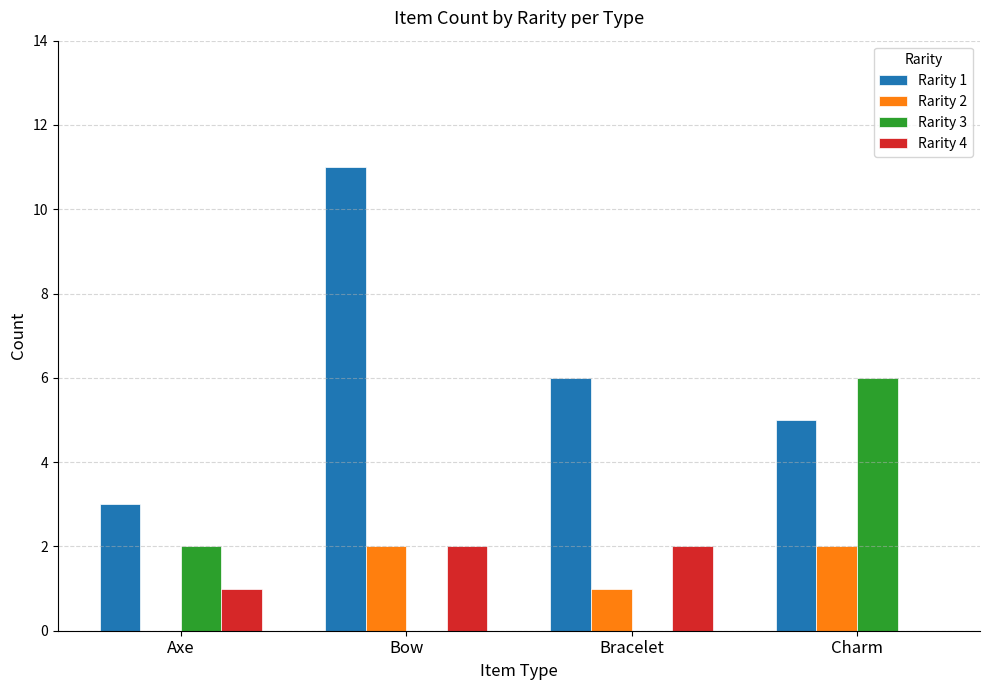

Between Axe and Bow, which series saw the biggest shift?

Rarity 1